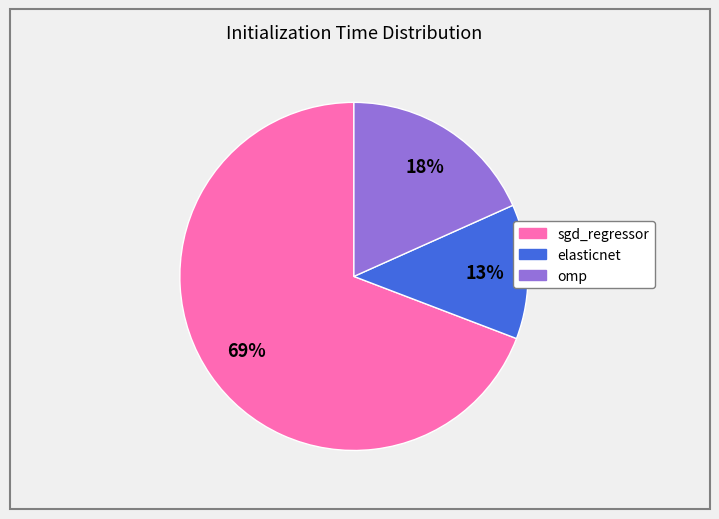

The elasticnet slice represents 13% of the pie. True or false?

True